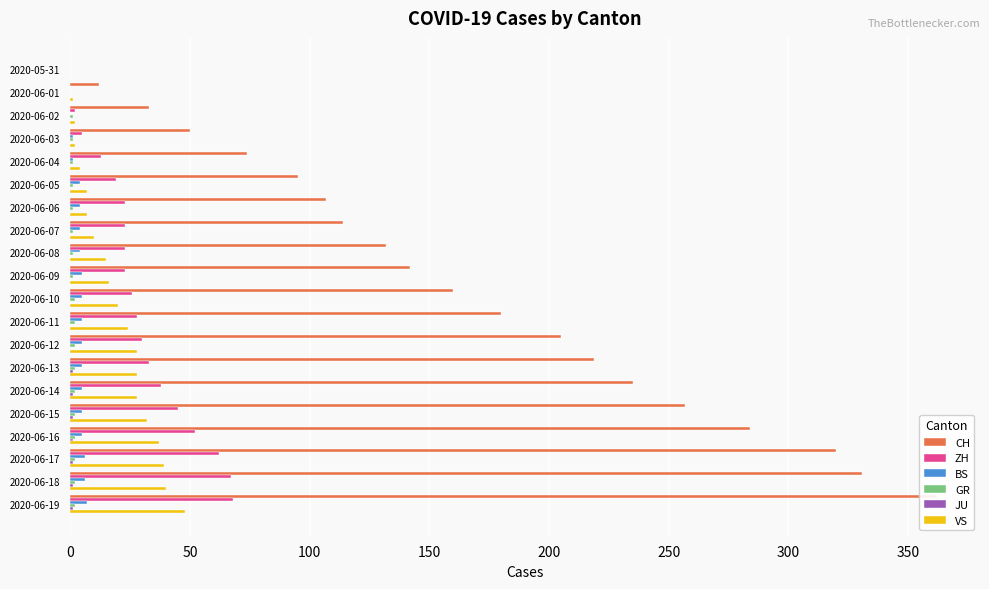

What is the total value across all series at 2020-06-09?

187